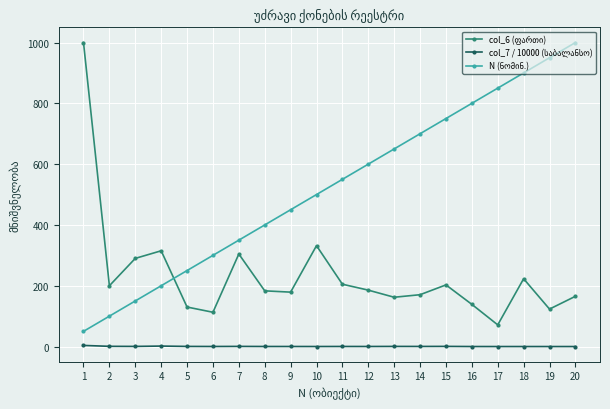

At how many categories does at least one series exceed 809?

5